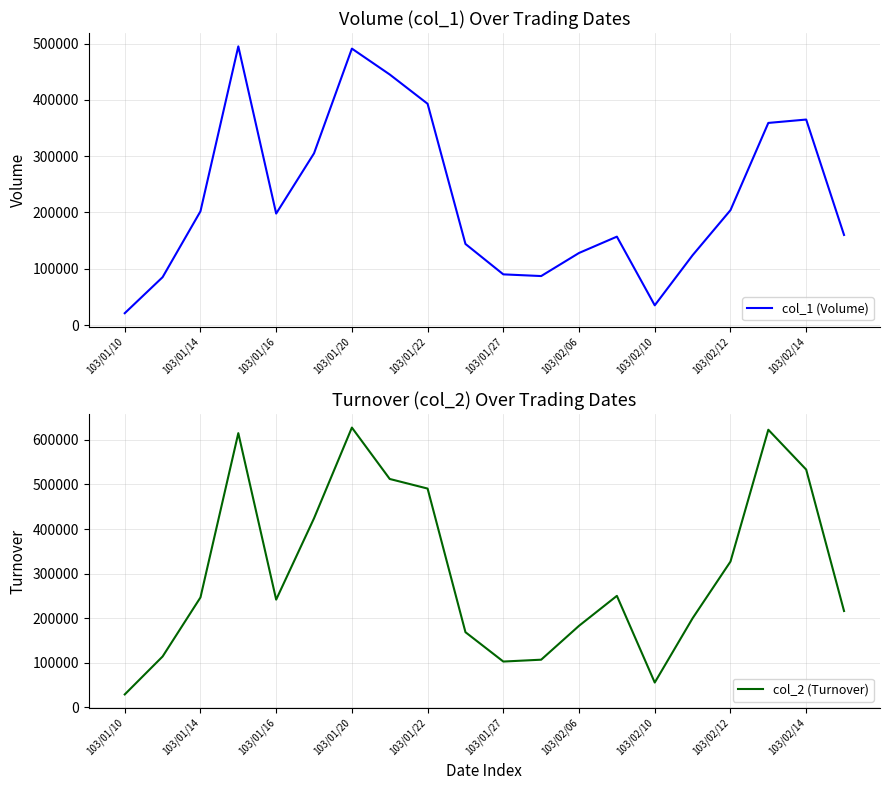

Which category has the lowest value in the col_1 (Volume) series?

103/01/10